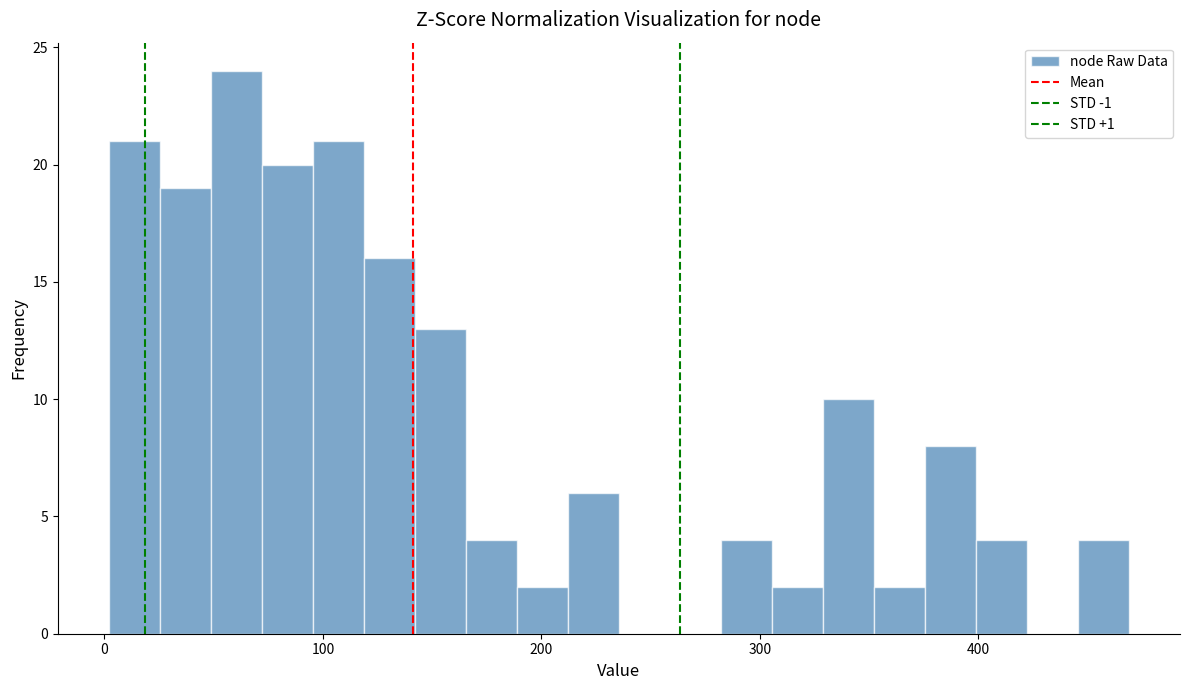

Around what value on the x-axis is the tallest bar? Give the approximate position of its centre, as read against the axis.

60